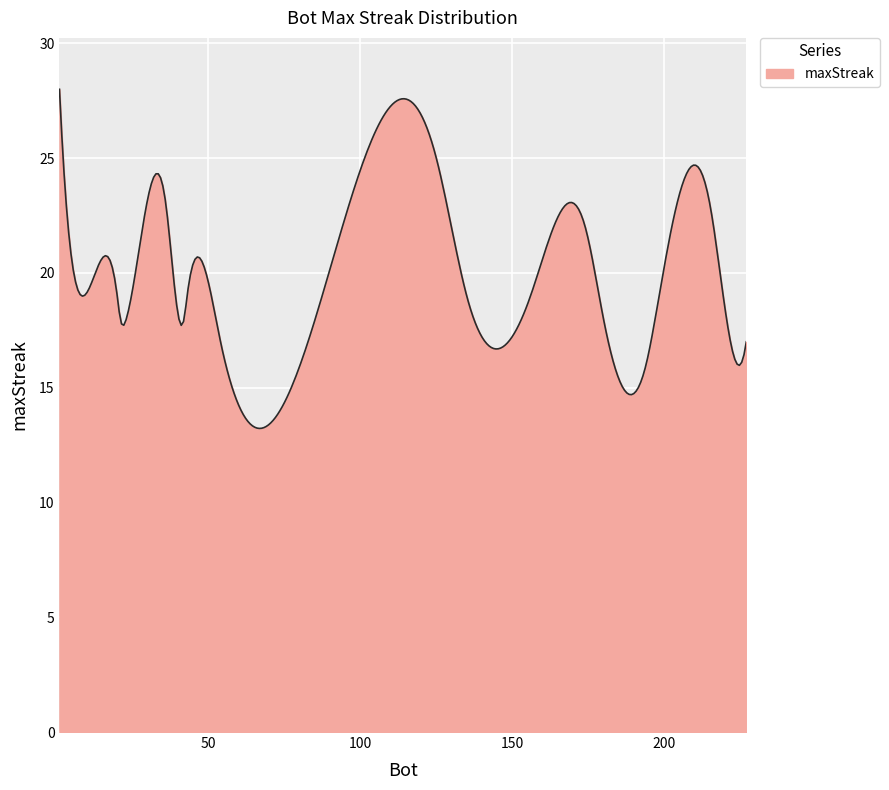

What is the sum of all values?

6008.0